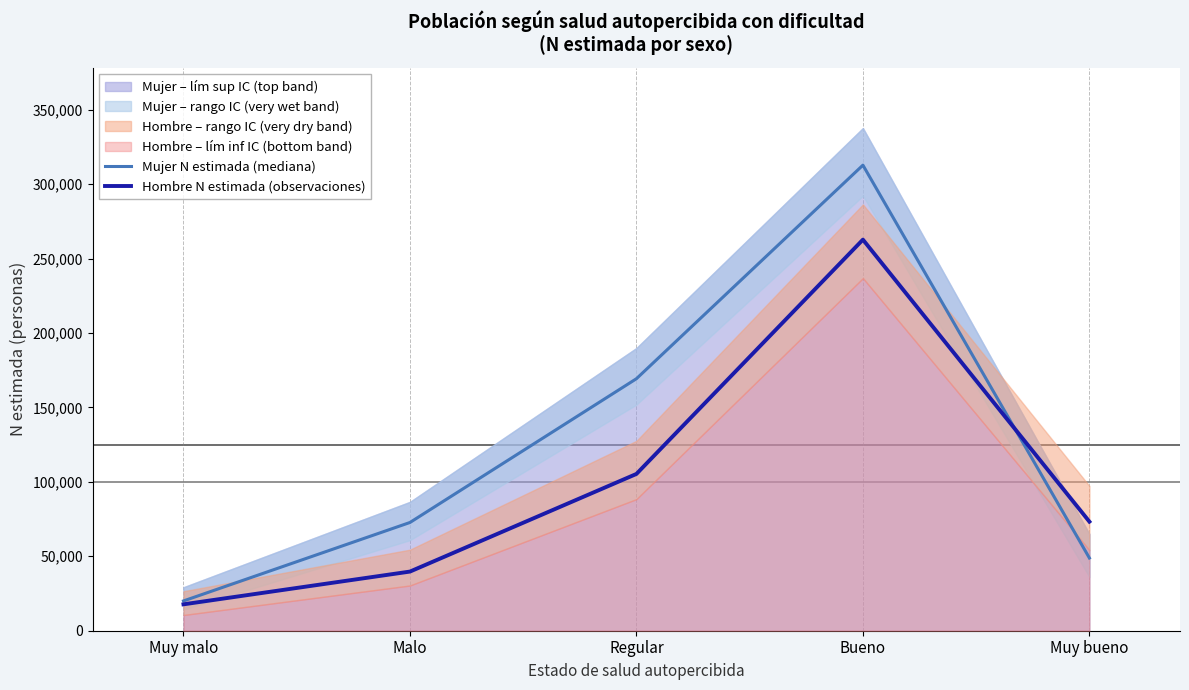

What is the highest value of the Mujer N estimada (mediana) series?

312736